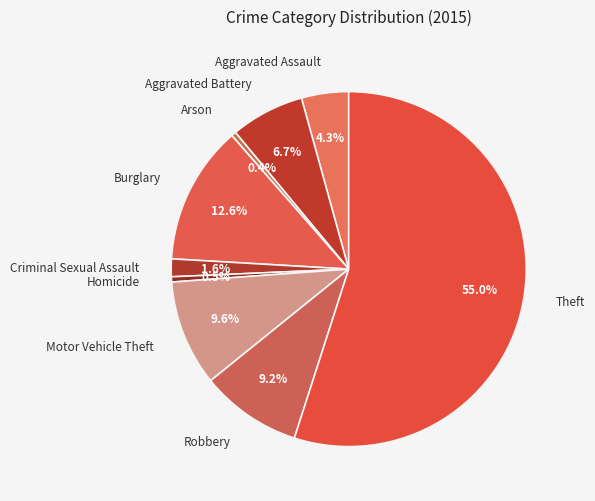

Is it true that Robbery is 9% of the pie?

True